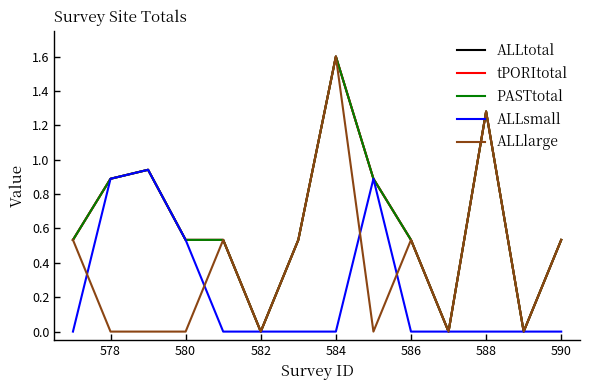

Does the chart have visible grid lines?

No